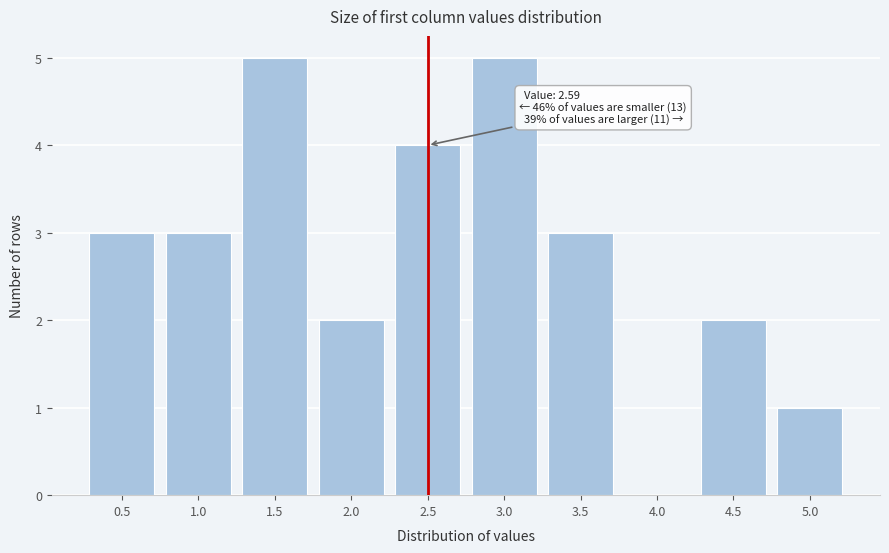

Reading left to right, transcribe all the data shown in this chart.

0.5=3	1.0=3	1.5=5	2.0=2	2.5=4	3.0=5	3.5=3	4.0=0	4.5=2	5.0=1